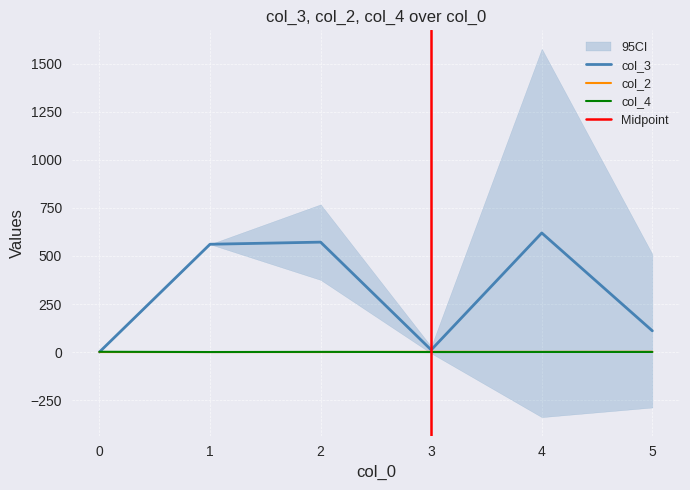

Which has a higher value, 4 or 0?

4